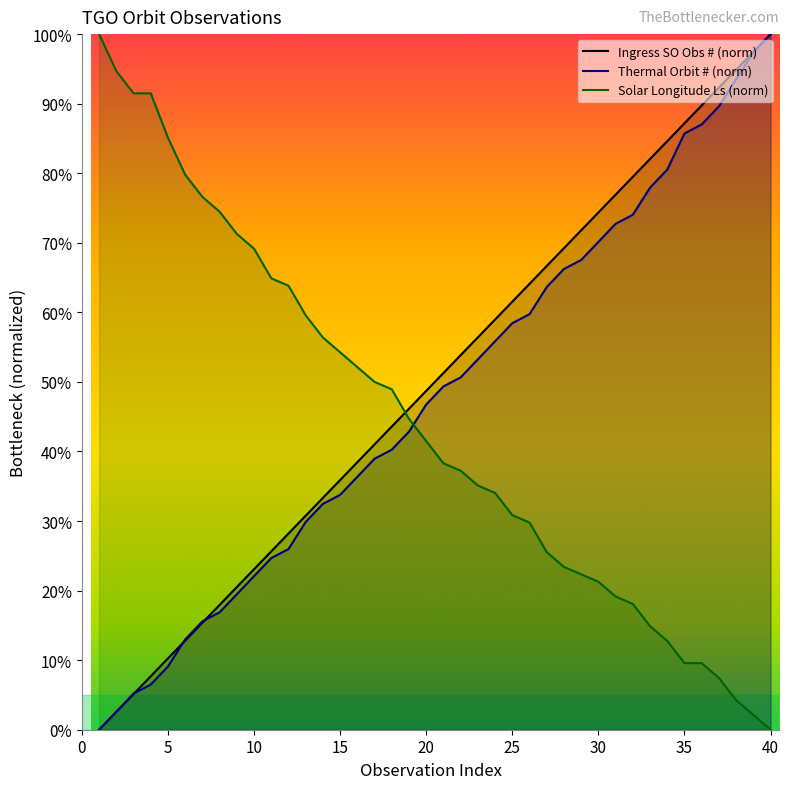

How many values in Thermal Orbit # are above zero?

39